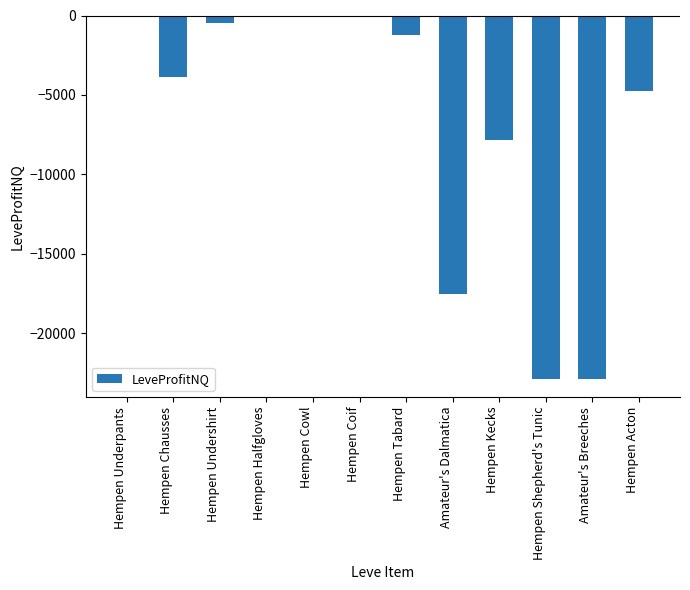

True or false: the data shows -22857.0 at Hempen Shepherd's Tunic.

True